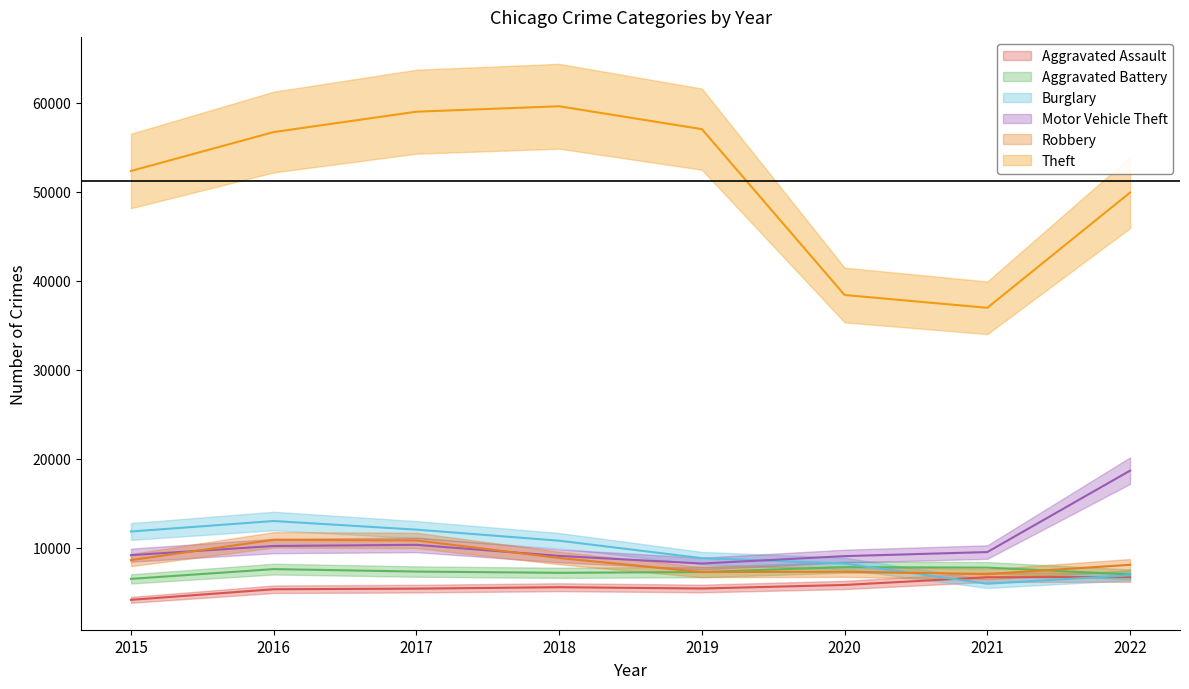

Which series has the widest spread of values?

Theft